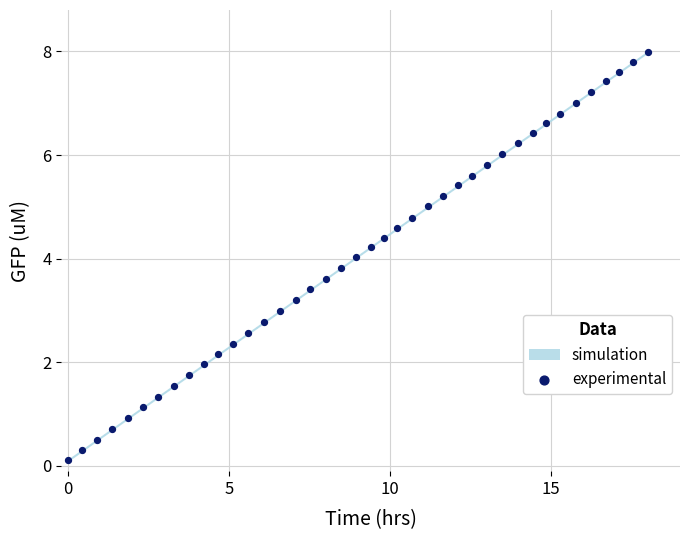

What is the range of X values (max minus min)?

18.0